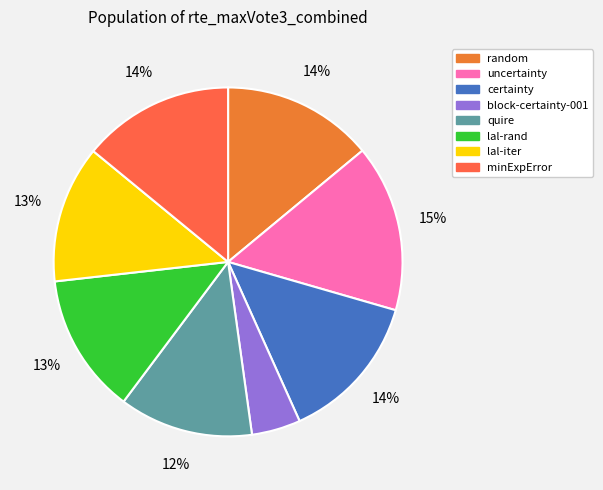

How many segments does this pie chart have?

8